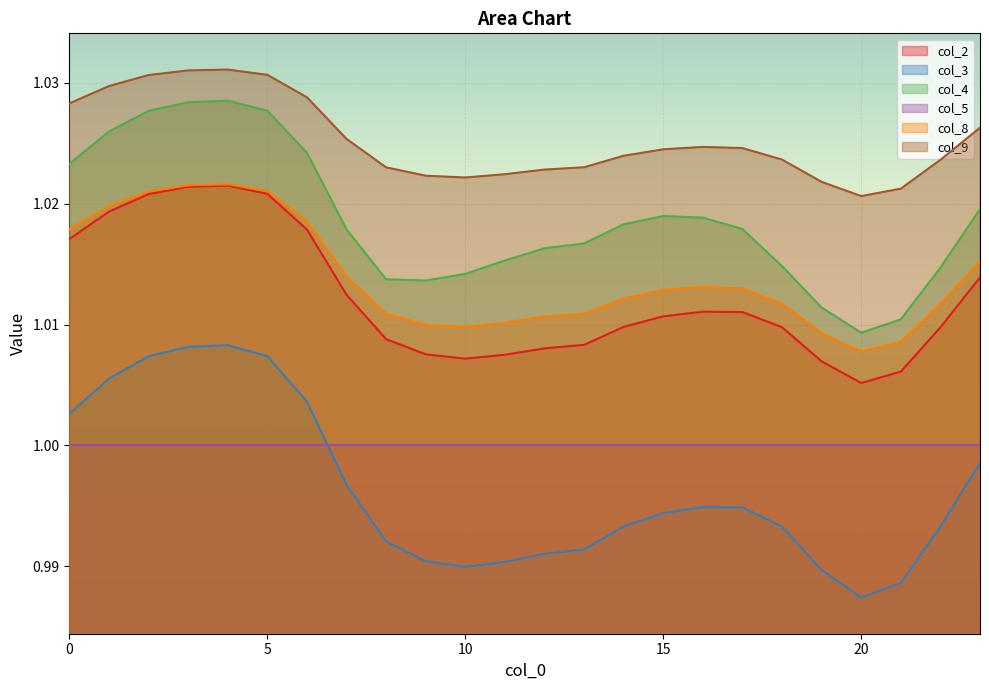

At which label is col_3 closest to 0?

20